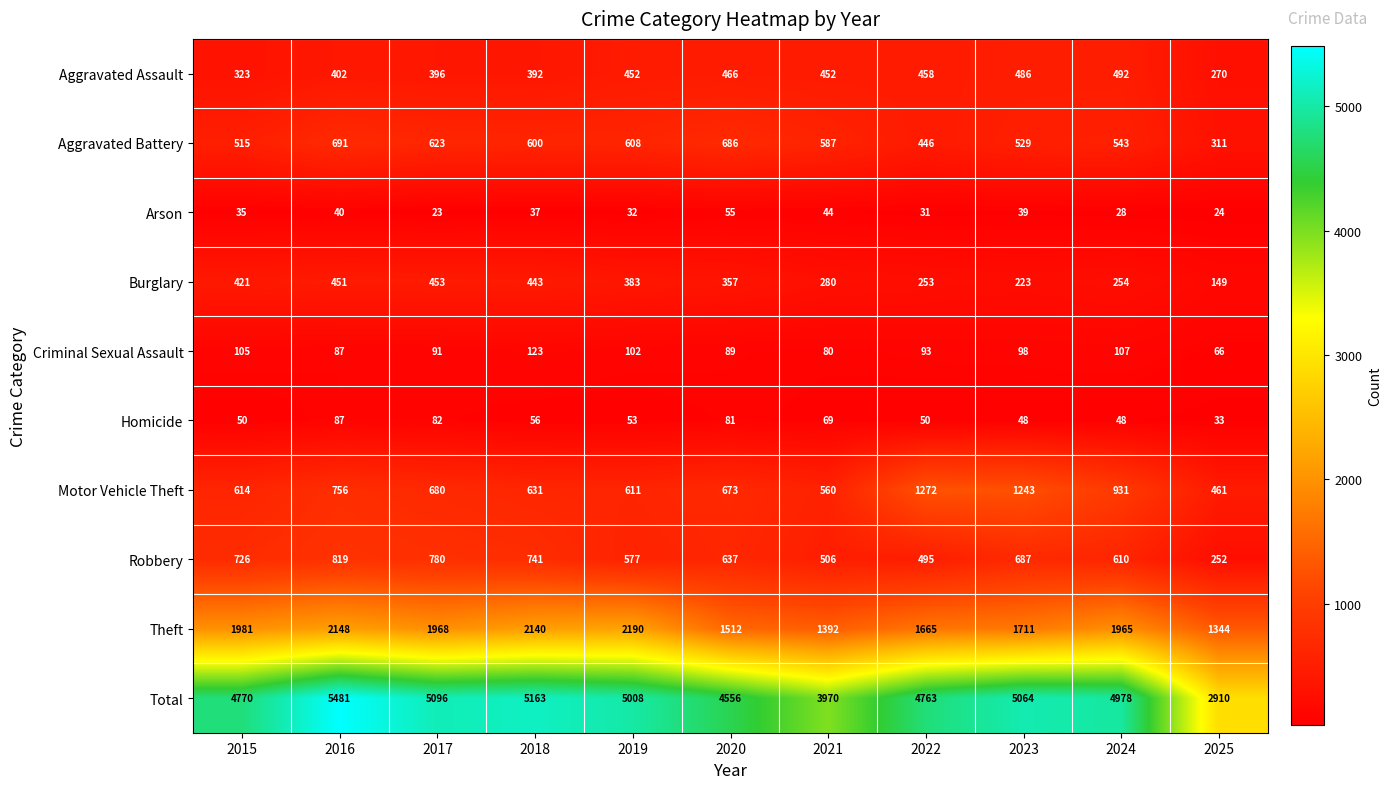

The Burglary series shows 74 at 2022. True or false?

False